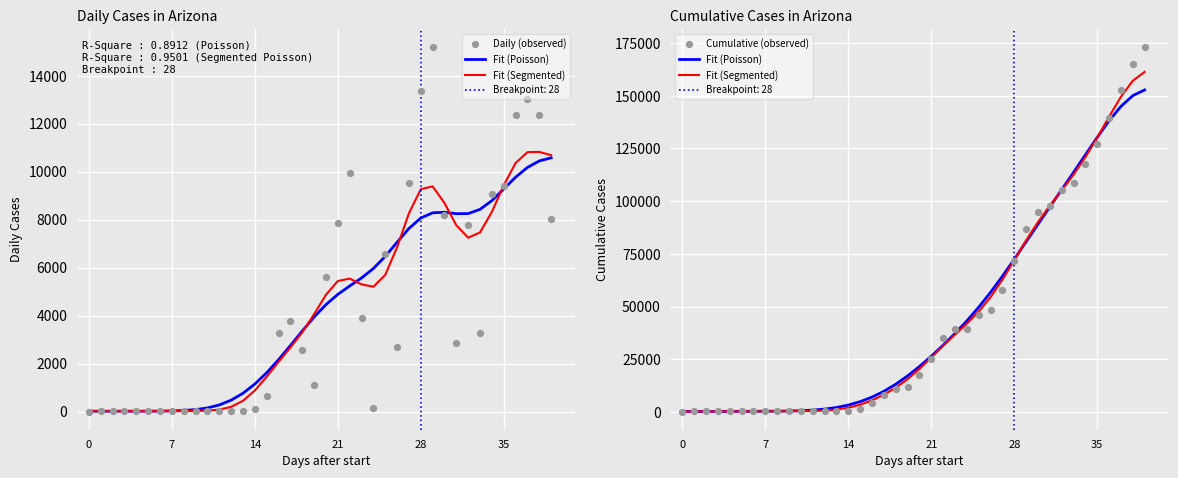

Which series has the largest total across all categories?

Fit (Poisson)